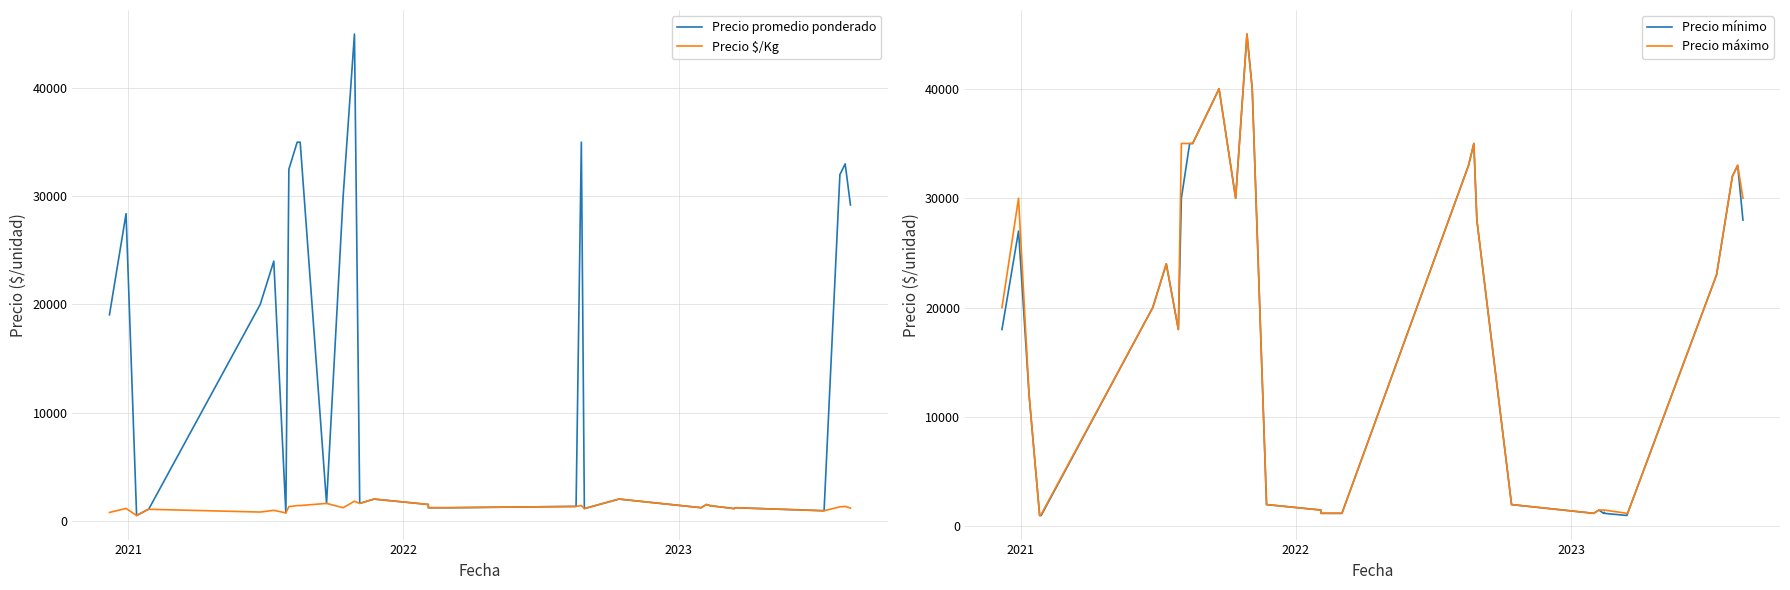

What is the highest value of the Precio $/Kg series?

2000